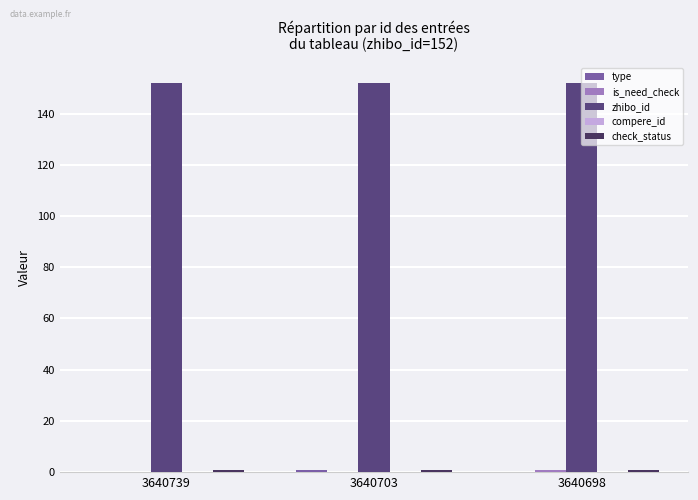

Which series has the largest range (max minus min)?

type